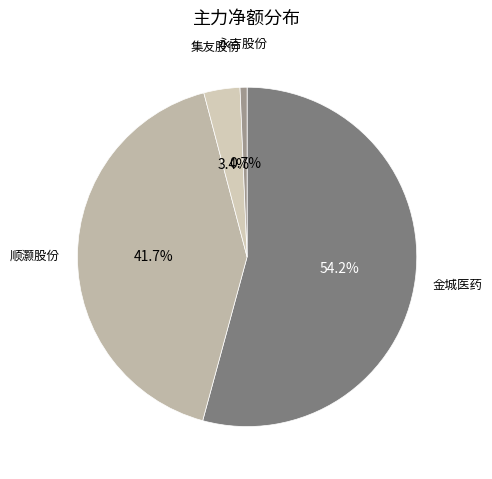

To the nearest percent, what is the combined percentage of 永吉股份 and 集友股份?

4%